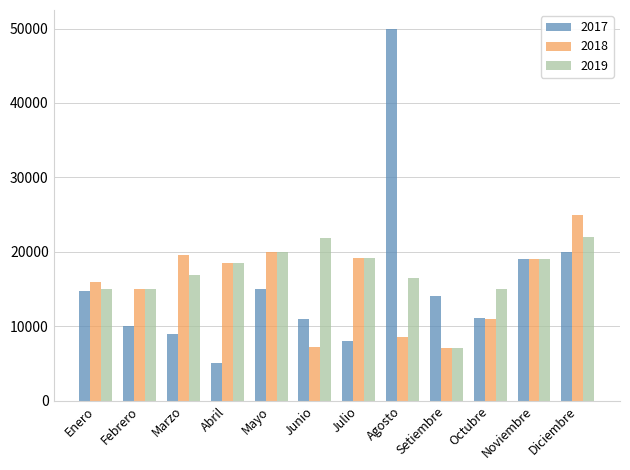

Is the value of 2017 at Octubre greater than the value of 2019 at Diciembre?

No